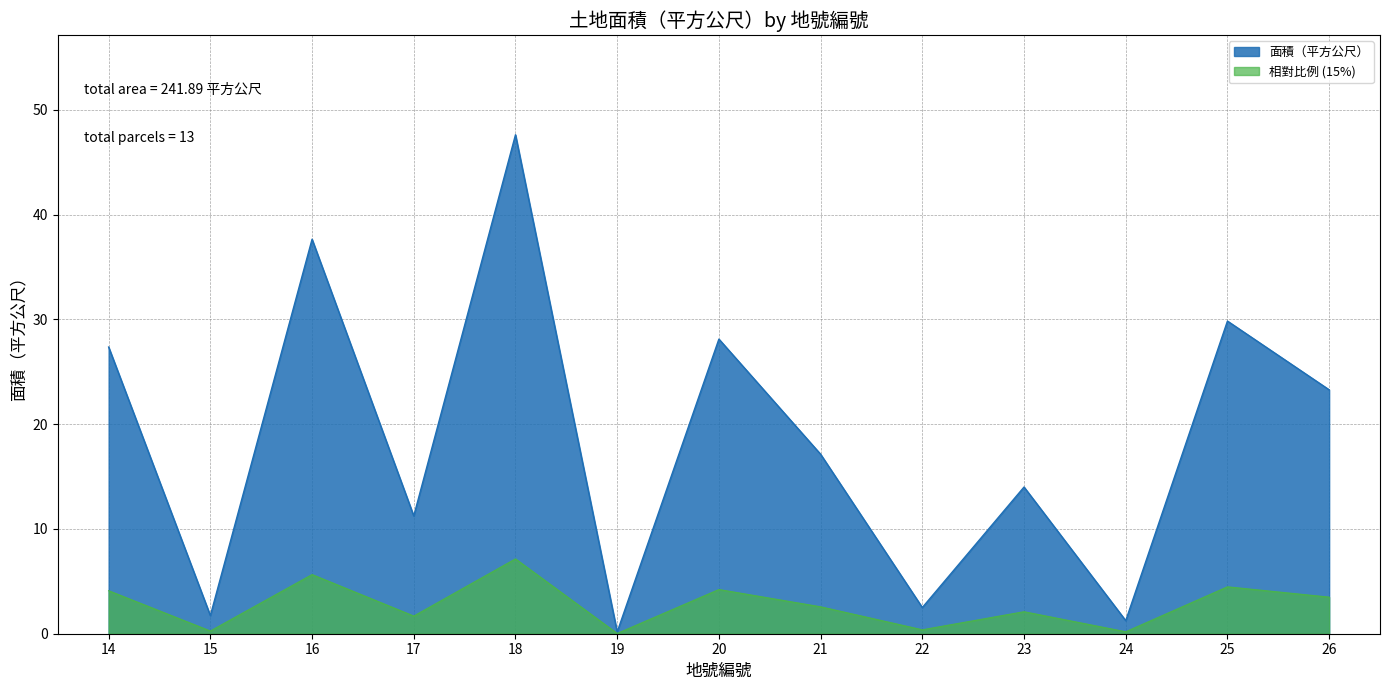

How many data points are above 17?

7